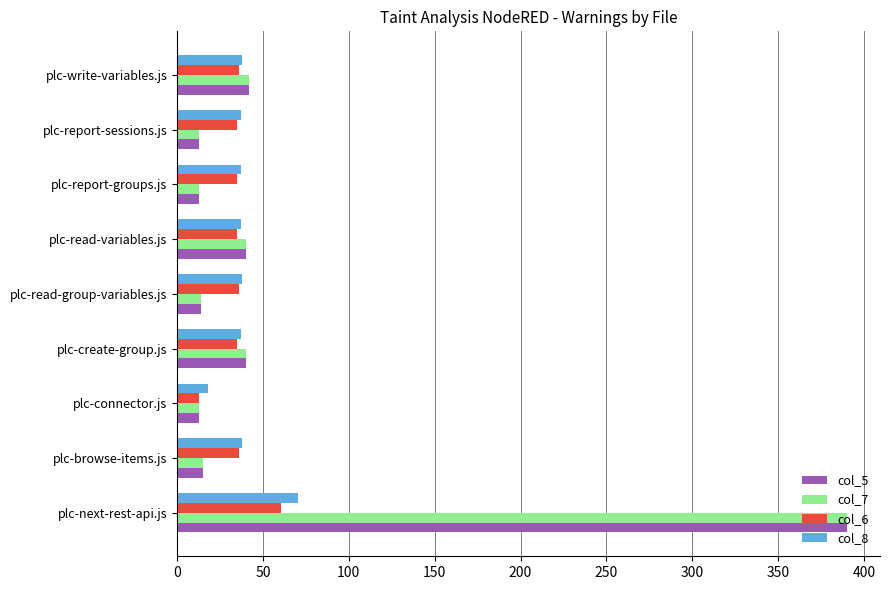

At which label is col_7 closest to 201?

plc-write-variables.js